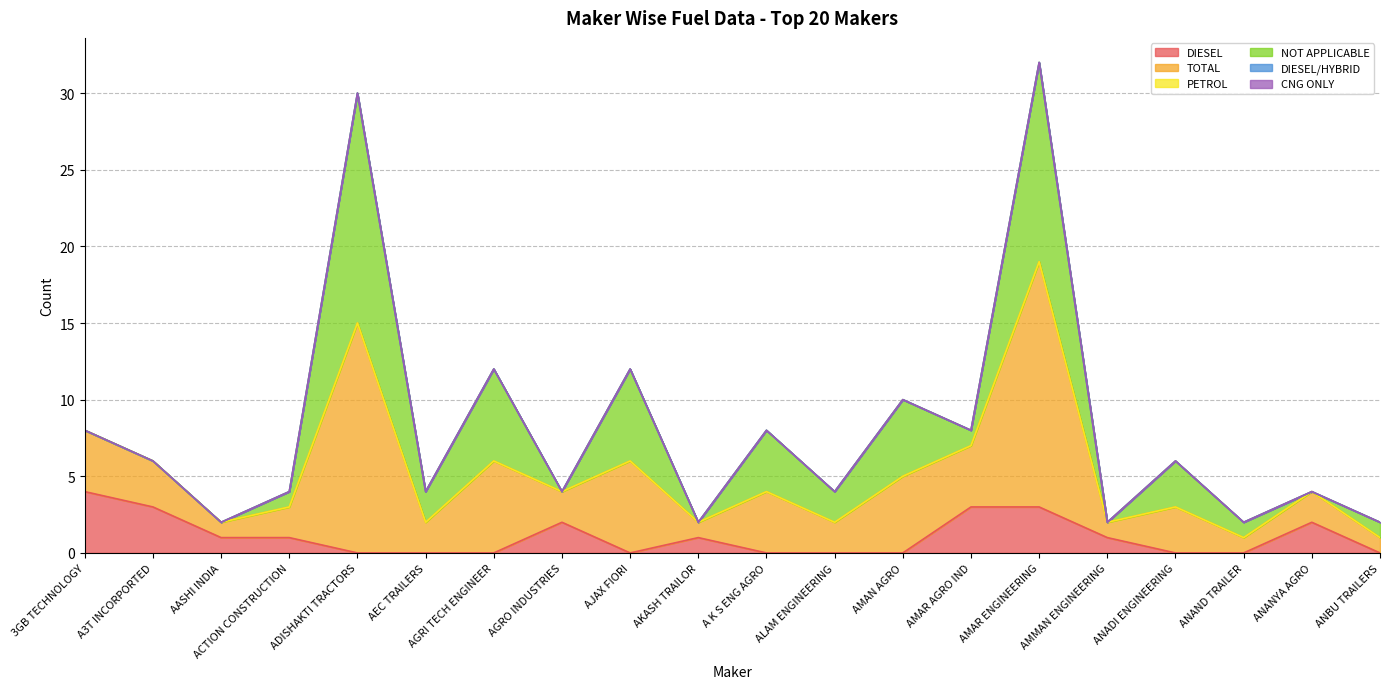

How many data points does each series have?

20